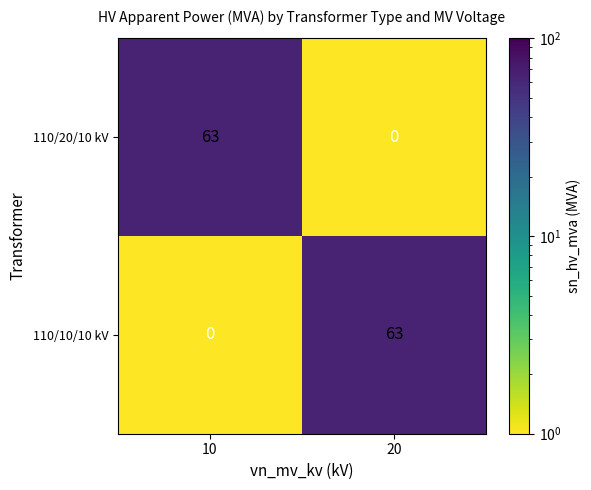

What is the spread (max minus min) of values at 10?

63